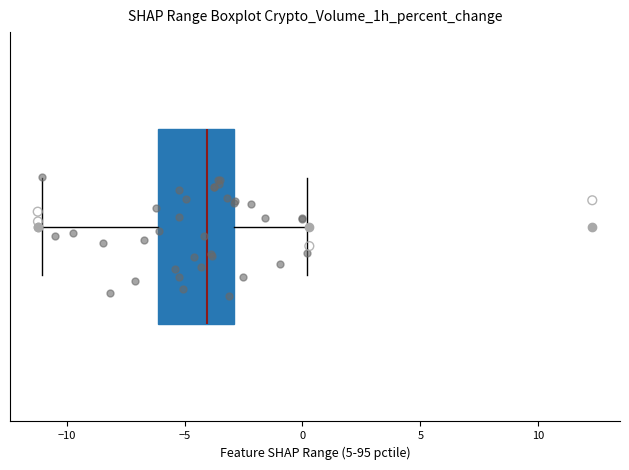

Where does the median line of the box sit on the x-axis? The values are not printed on the chart, so give them approximately, as read against the axis.

-4